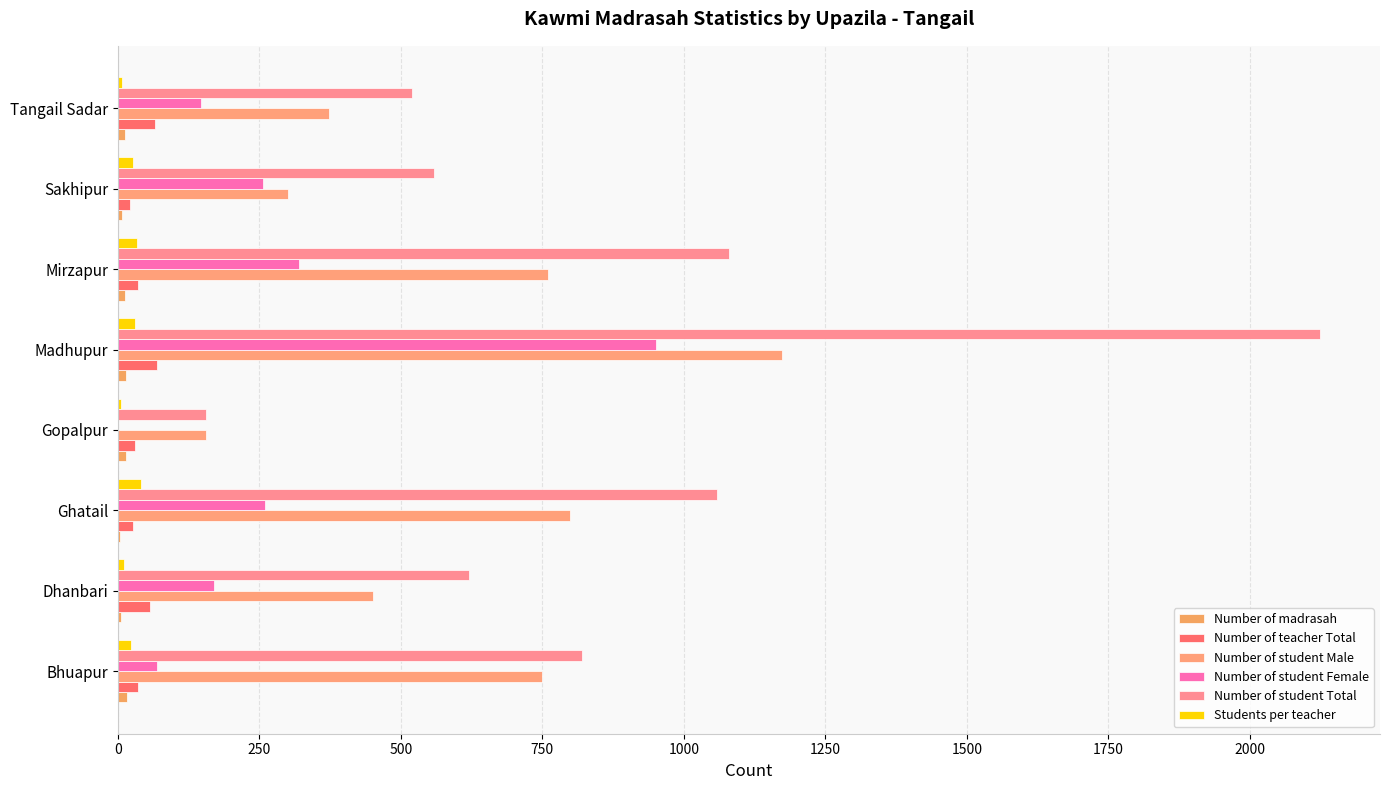

What is the difference between the maximum and minimum values in the Number of student Male series?

1017